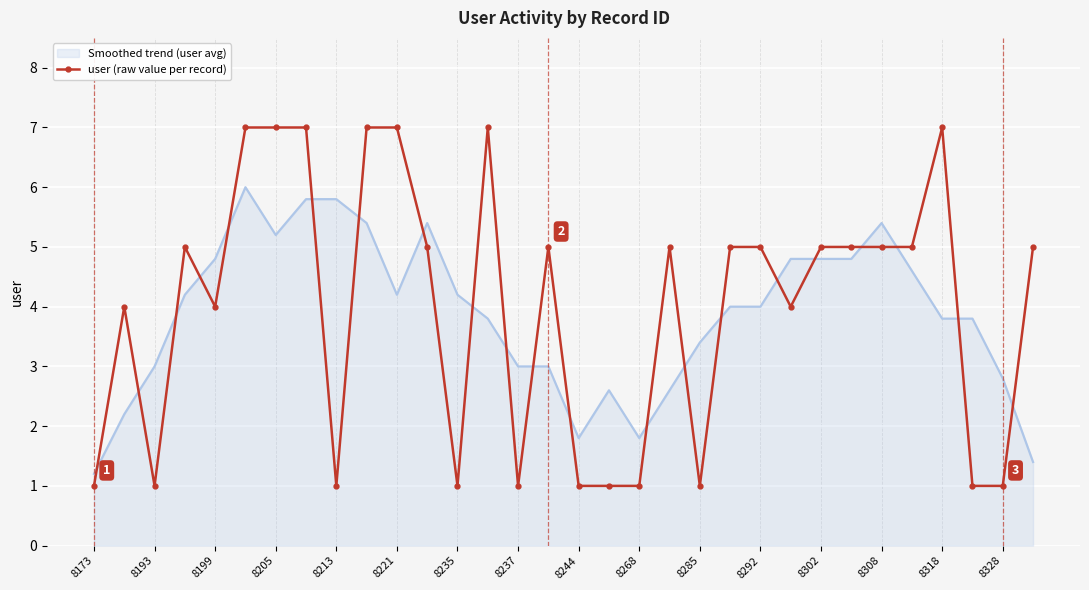

How many distinct data groups are displayed?

2